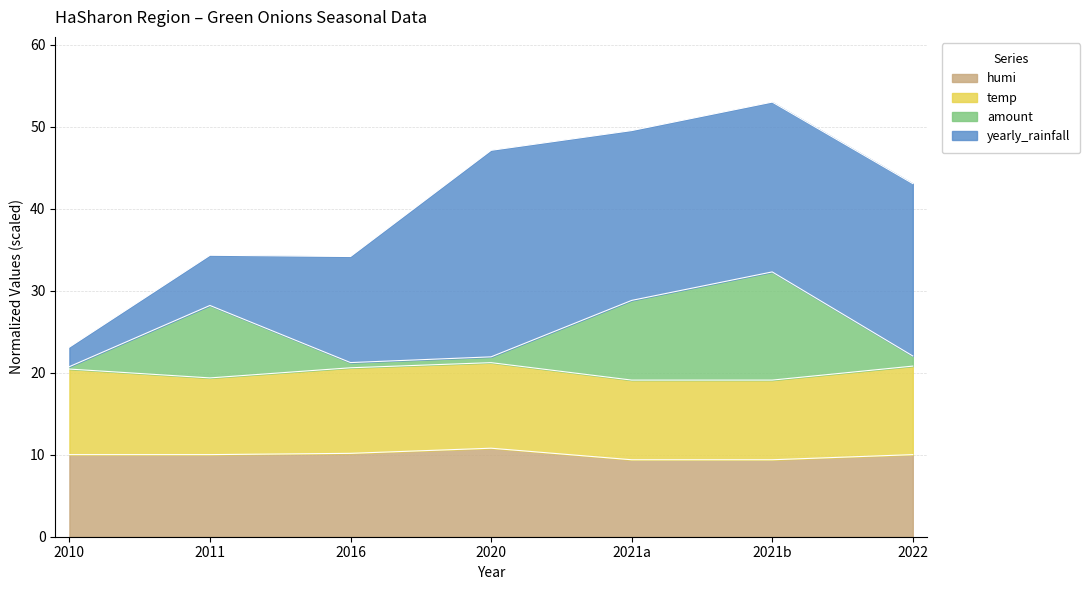

What is the lowest value of the humi series?

9.4